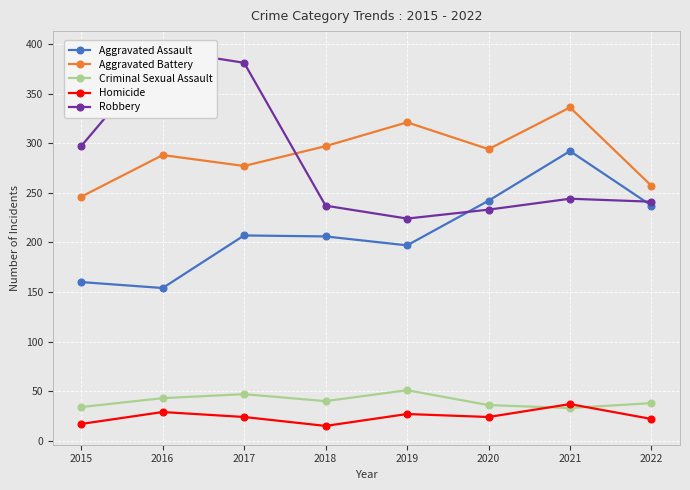

What is the average value of the Aggravated Assault series?

212